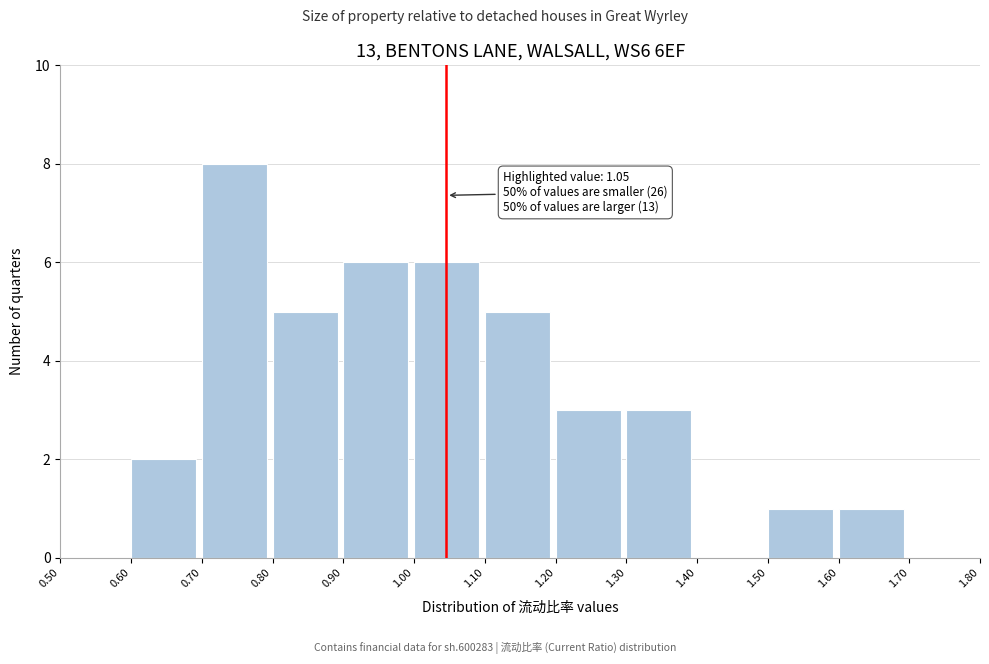

Which range on the x-axis has the tallest bar?

0.70 to 0.80